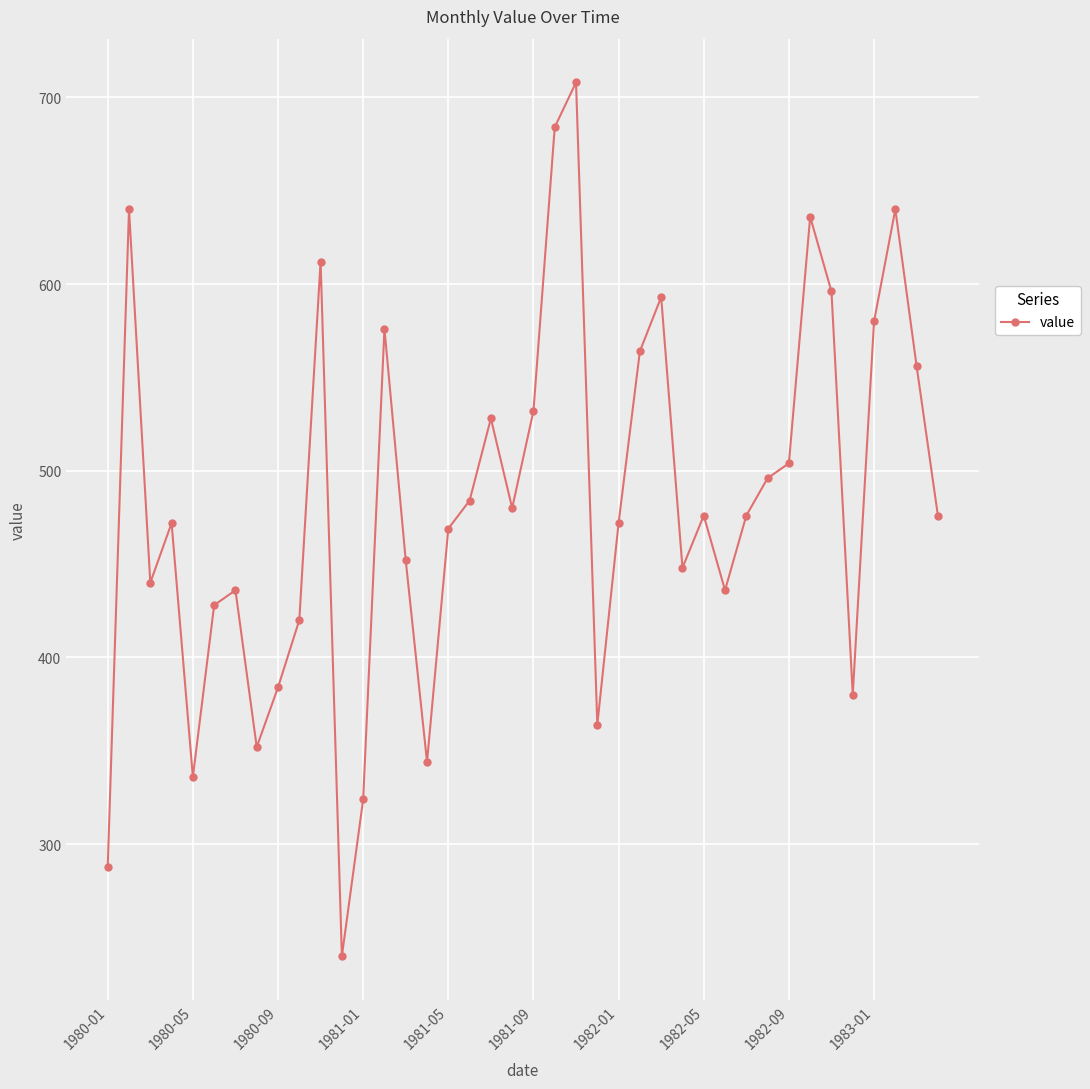

What is the difference between the maximum and minimum values?

468